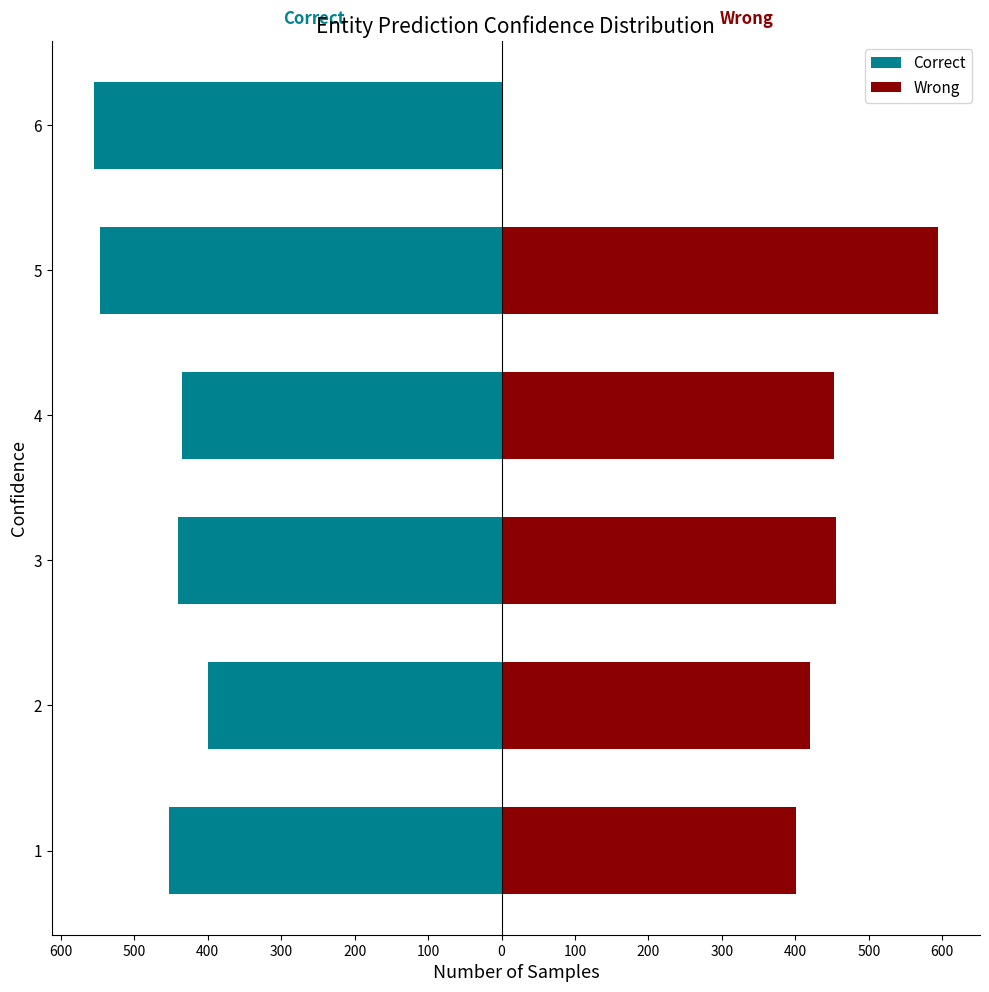

Between 1 and 4, which is larger?

4